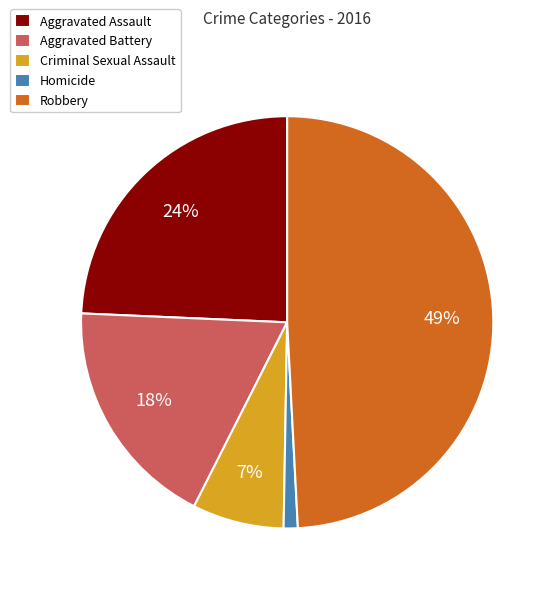

Count the number of slices in the pie.

5